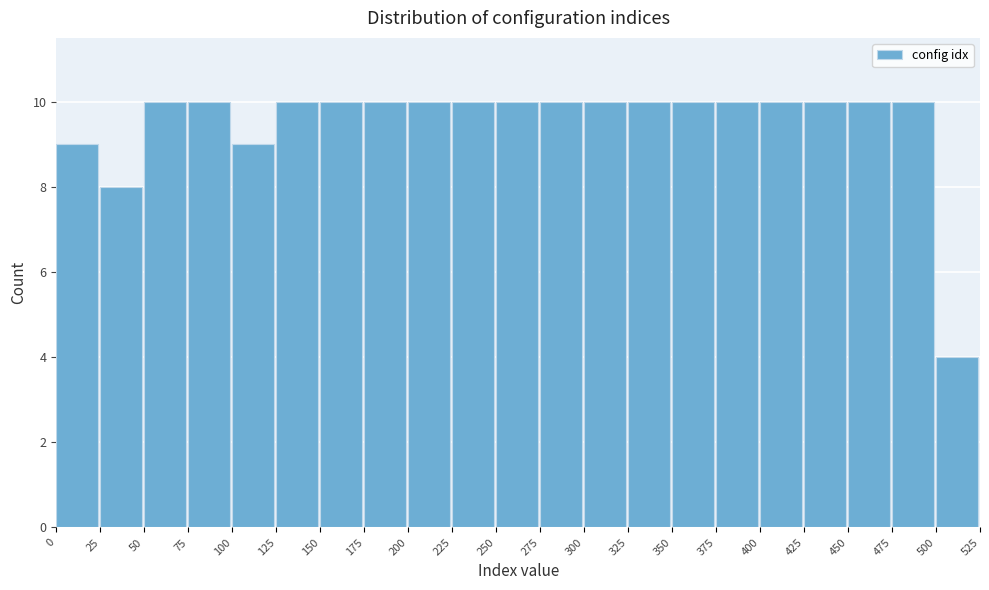

Reading left to right, list every bar in this chart as the range it spans on the x-axis followed by its height. The values are not printed on the chart, so give them approximately, as read against the axis.

0 to 25: 9
25 to 50: 8
50 to 75: 10
75 to 100: 10
100 to 125: 9
125 to 150: 10
150 to 175: 10
175 to 200: 10
200 to 225: 10
225 to 250: 10
250 to 275: 10
275 to 300: 10
300 to 325: 10
325 to 350: 10
350 to 375: 10
375 to 400: 10
400 to 425: 10
425 to 450: 10
450 to 475: 10
475 to 500: 10
500 to 525: 4